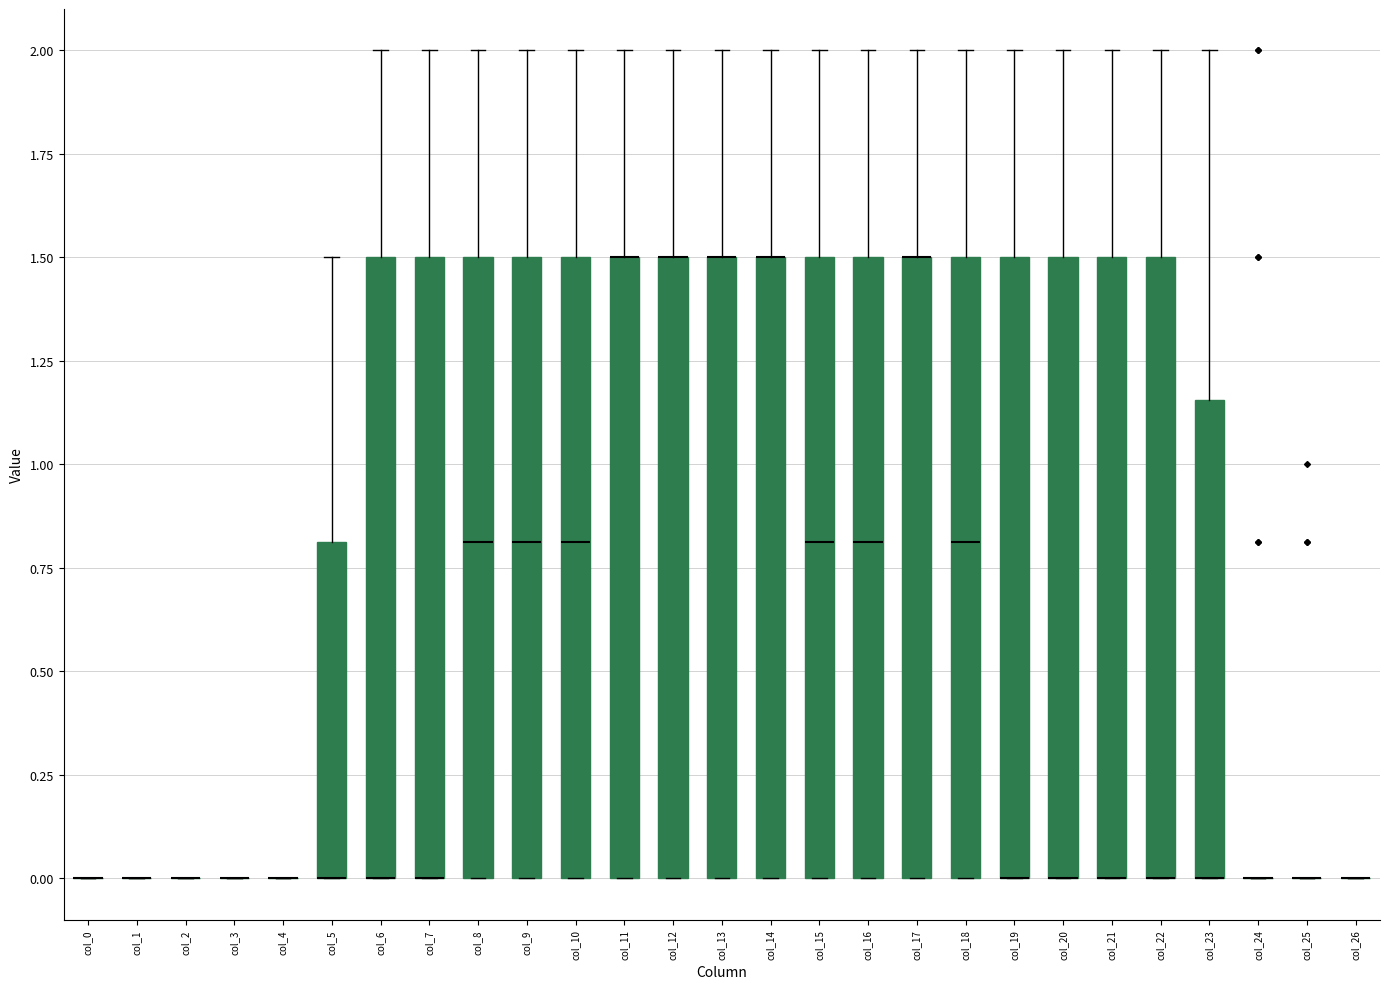

Reading left to right, read every box against the y-axis: the position of its median line, the range the box covers, and the ends of its whiskers. The values are not printed on the chart, so give them approximately, as read against the axis.

col_0: box collapsed to a line at 0.00, whiskers 0.00 to 0.00
col_1: box collapsed to a line at 0.00, whiskers 0.00 to 0.00
col_2: box collapsed to a line at 0.00, whiskers 0.00 to 0.00
col_3: box collapsed to a line at 0.00, whiskers 0.00 to 0.00
col_4: box collapsed to a line at 0.00, whiskers 0.00 to 0.00
col_5: median 0.00 (drawn on the box's lower edge), box 0.00 to 0.80, whiskers 0.00 to 1.50
col_6: median 0.00 (drawn on the box's lower edge), box 0.00 to 1.50, whiskers 0.00 to 2.00
col_7: median 0.00 (drawn on the box's lower edge), box 0.00 to 1.50, whiskers 0.00 to 2.00
col_8: median 0.80, box 0.00 to 1.50, whiskers 0.00 to 2.00
col_9: median 0.80, box 0.00 to 1.50, whiskers 0.00 to 2.00
col_10: median 0.80, box 0.00 to 1.50, whiskers 0.00 to 2.00
col_11: median 1.50 (drawn on the box's upper edge), box 0.00 to 1.50, whiskers 0.00 to 2.00
col_12: median 1.50 (drawn on the box's upper edge), box 0.00 to 1.50, whiskers 0.00 to 2.00
col_13: median 1.50 (drawn on the box's upper edge), box 0.00 to 1.50, whiskers 0.00 to 2.00
col_14: median 1.50 (drawn on the box's upper edge), box 0.00 to 1.50, whiskers 0.00 to 2.00
col_15: median 0.80, box 0.00 to 1.50, whiskers 0.00 to 2.00
col_16: median 0.80, box 0.00 to 1.50, whiskers 0.00 to 2.00
col_17: median 1.50 (drawn on the box's upper edge), box 0.00 to 1.50, whiskers 0.00 to 2.00
col_18: median 0.80, box 0.00 to 1.50, whiskers 0.00 to 2.00
col_19: median 0.00 (drawn on the box's lower edge), box 0.00 to 1.50, whiskers 0.00 to 2.00
col_20: median 0.00 (drawn on the box's lower edge), box 0.00 to 1.50, whiskers 0.00 to 2.00
col_21: median 0.00 (drawn on the box's lower edge), box 0.00 to 1.50, whiskers 0.00 to 2.00
col_22: median 0.00 (drawn on the box's lower edge), box 0.00 to 1.50, whiskers 0.00 to 2.00
col_23: median 0.00 (drawn on the box's lower edge), box 0.00 to 1.15, whiskers 0.00 to 2.00
col_24: box collapsed to a line at 0.00, whiskers 0.00 to 0.00
col_25: box collapsed to a line at 0.00, whiskers 0.00 to 0.00
col_26: box collapsed to a line at 0.00, whiskers 0.00 to 0.00